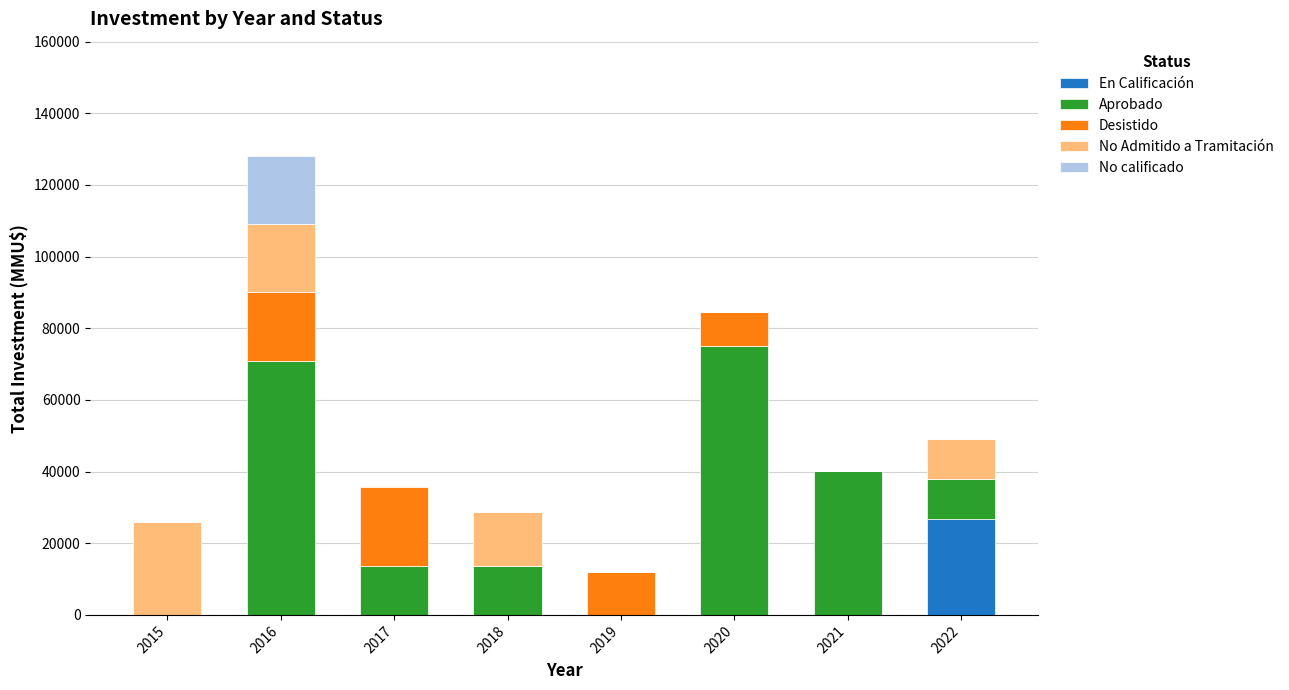

The value of En Calificación at 2022 is 26718. True or false?

True